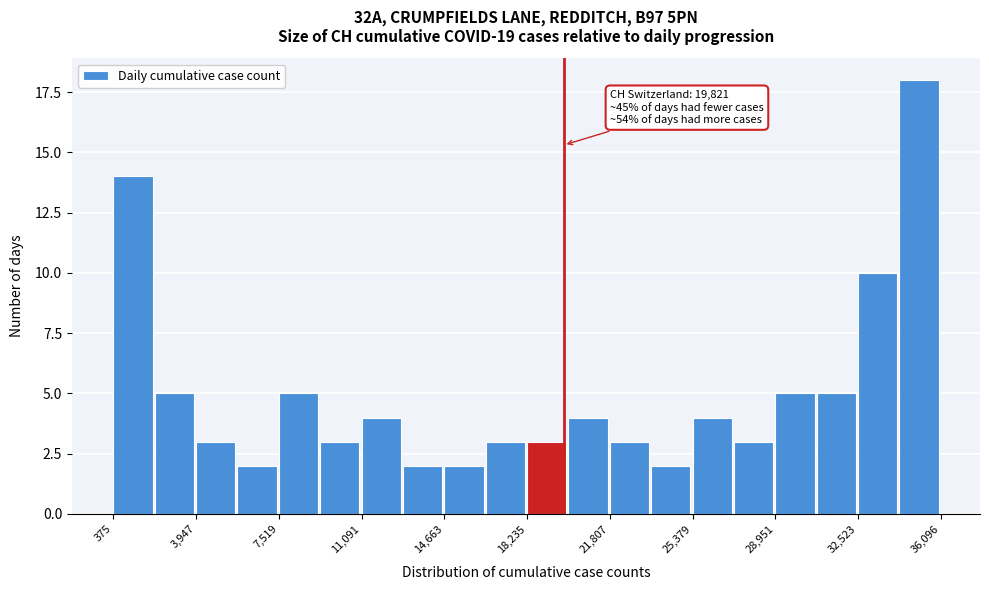

Around what value on the x-axis is the tallest bar? Give the approximate position of its centre, as read against the axis.

35000